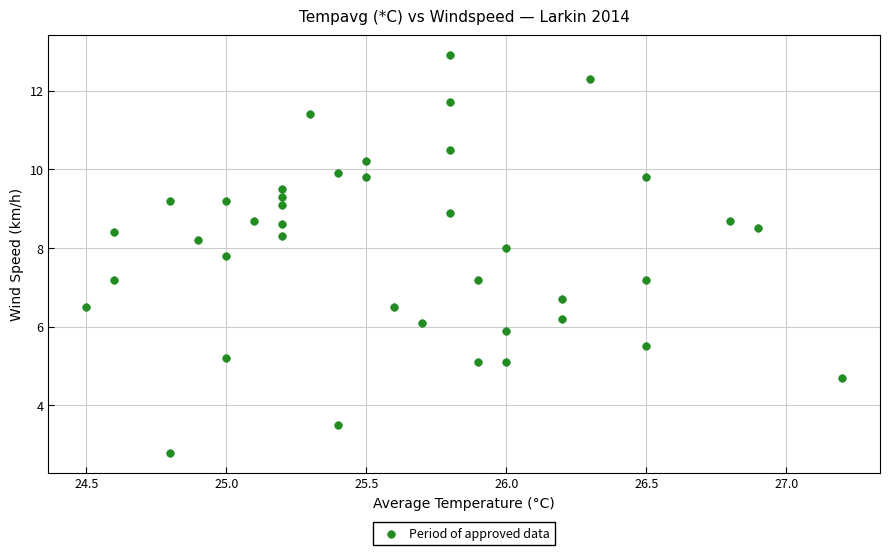

What is the range of Y values (max minus min)?

10.1